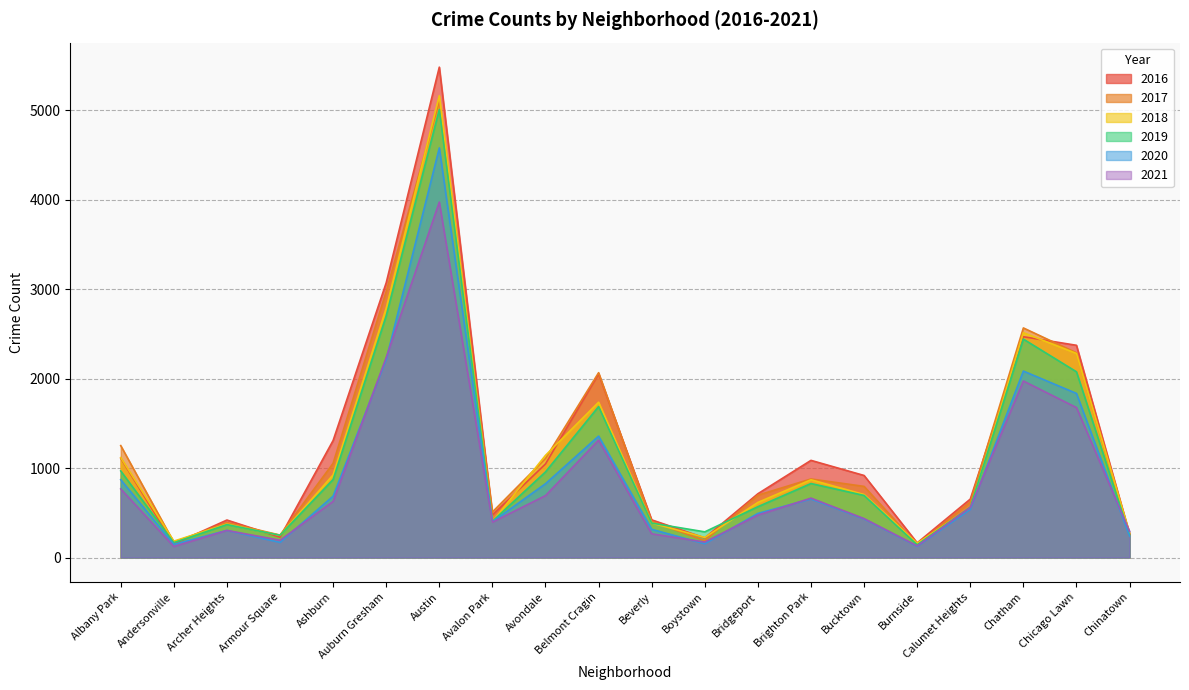

True or false: 2016 and 2018 intersect in this chart.

True